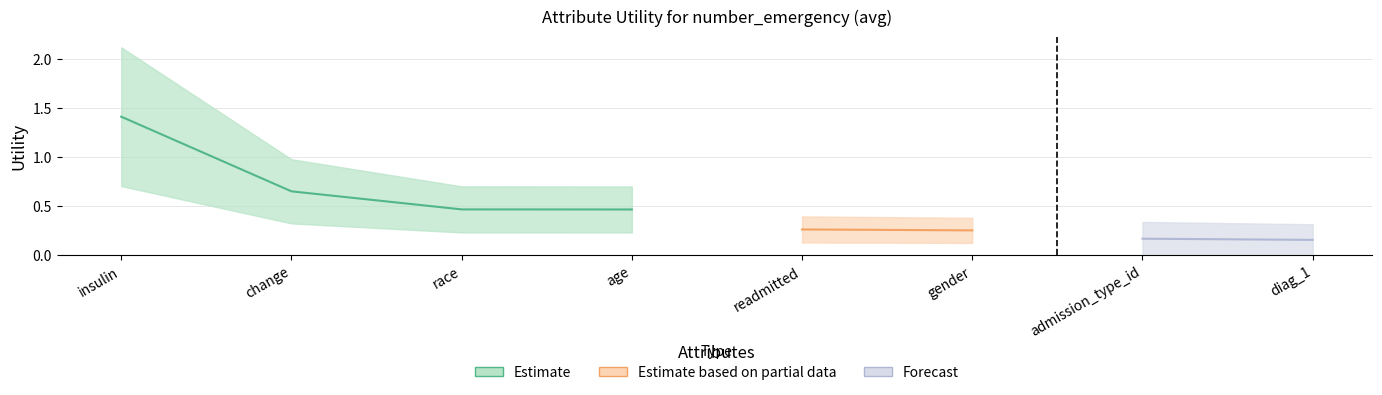

The value at age is 0.8. True or false?

False